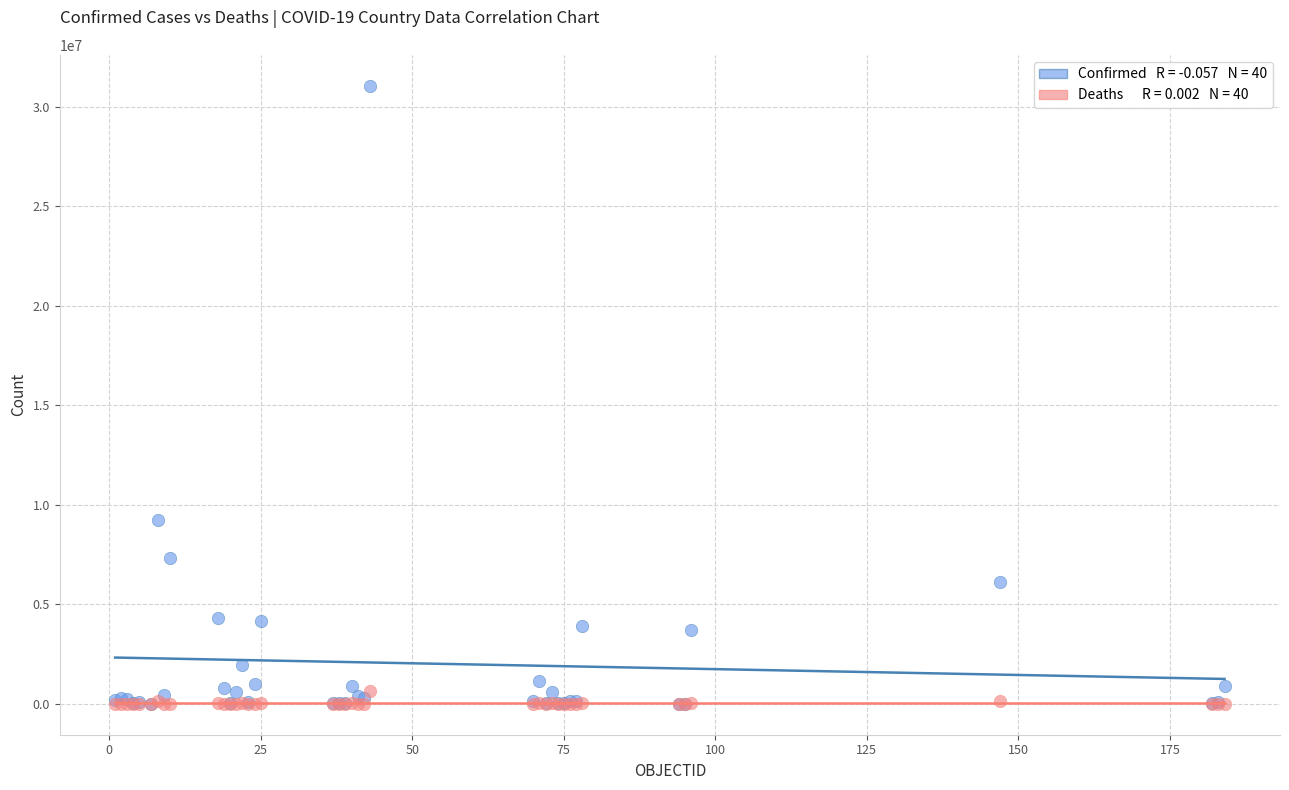

Across all series, what Y value is closest to 15530019?

9230573